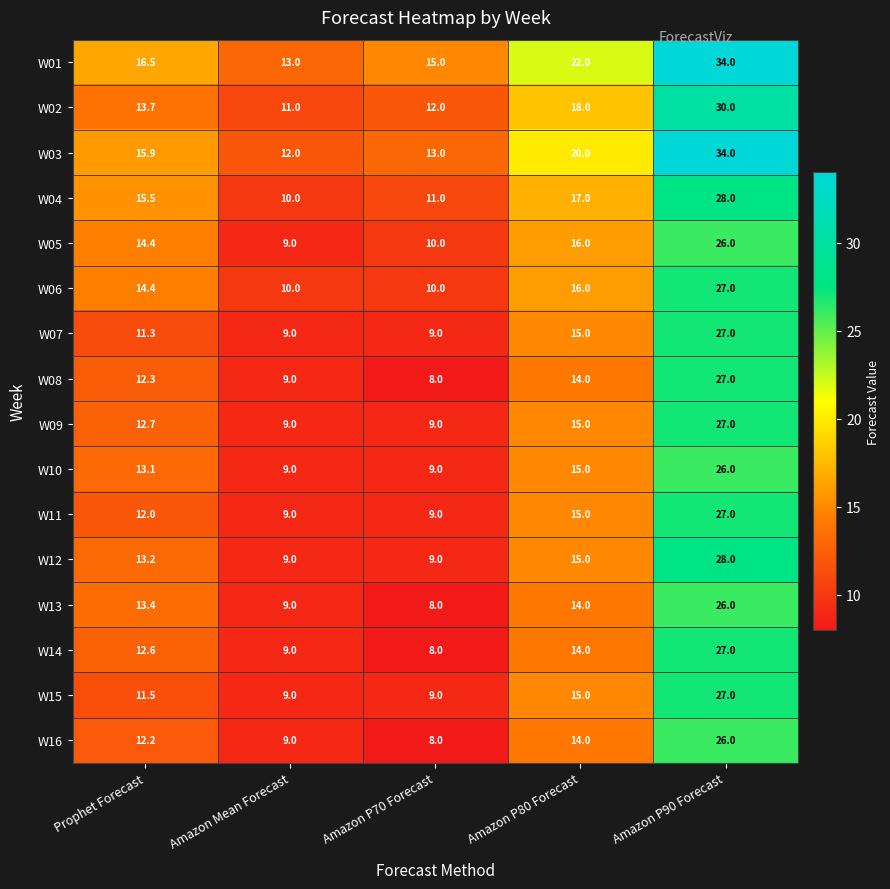

What is the difference between the second highest and second lowest values in the W06 series?

6.0